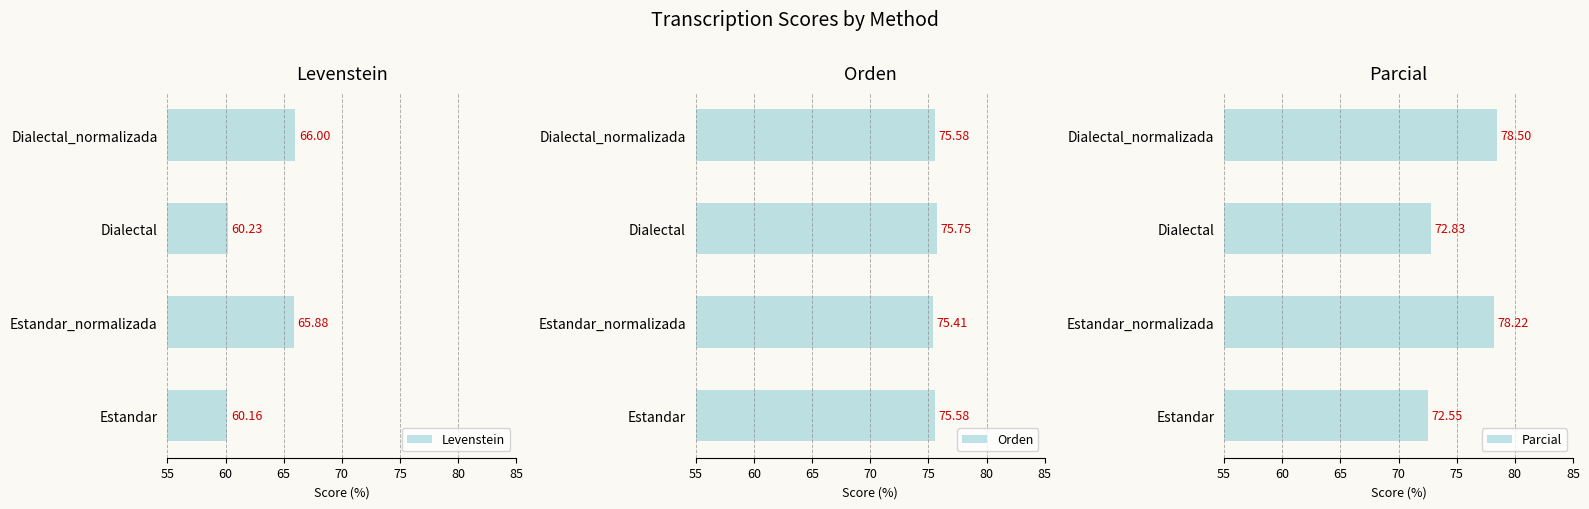

What is the approximate value of Parcial at Dialectal_normalizada?

78.5